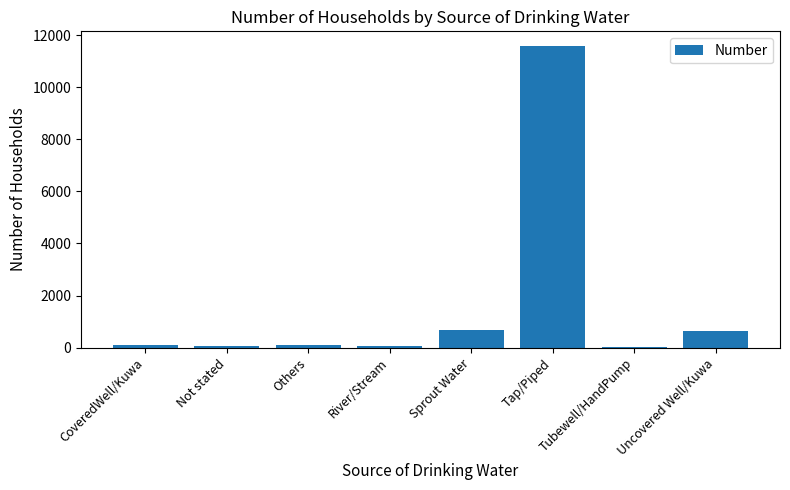

What is the sum of all values?

13211